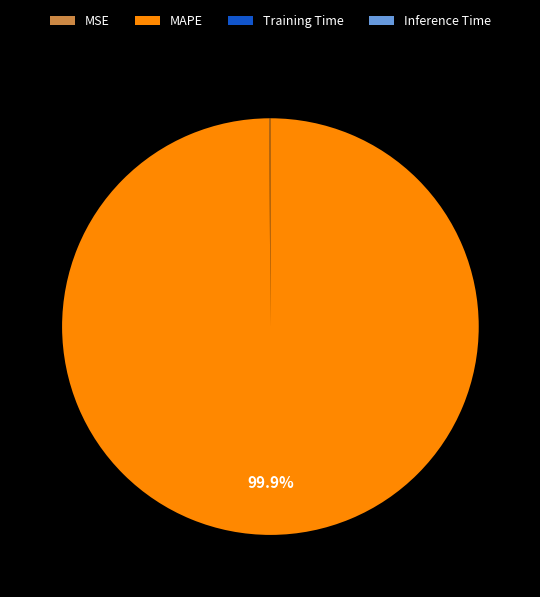

Is there a majority slice in this chart?

Yes